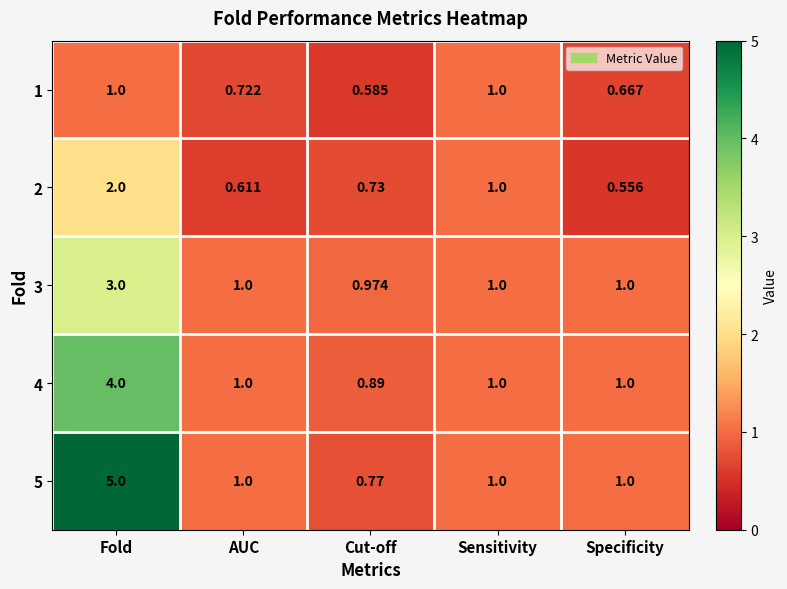

At which category is the sum across all series the highest?

Fold